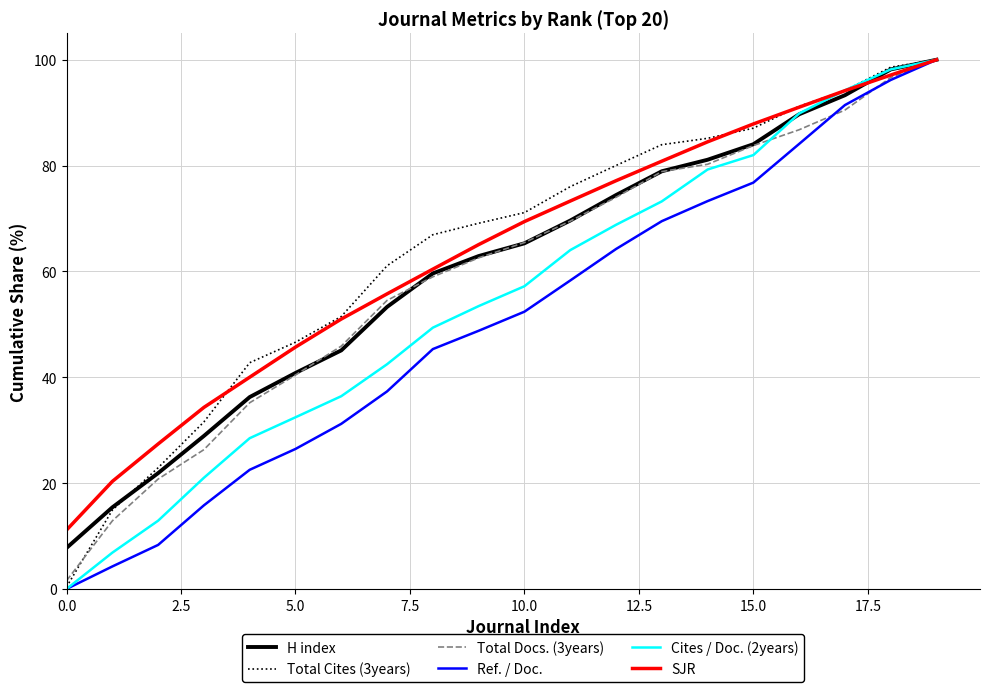

What is the minimum value for H index?

7.8